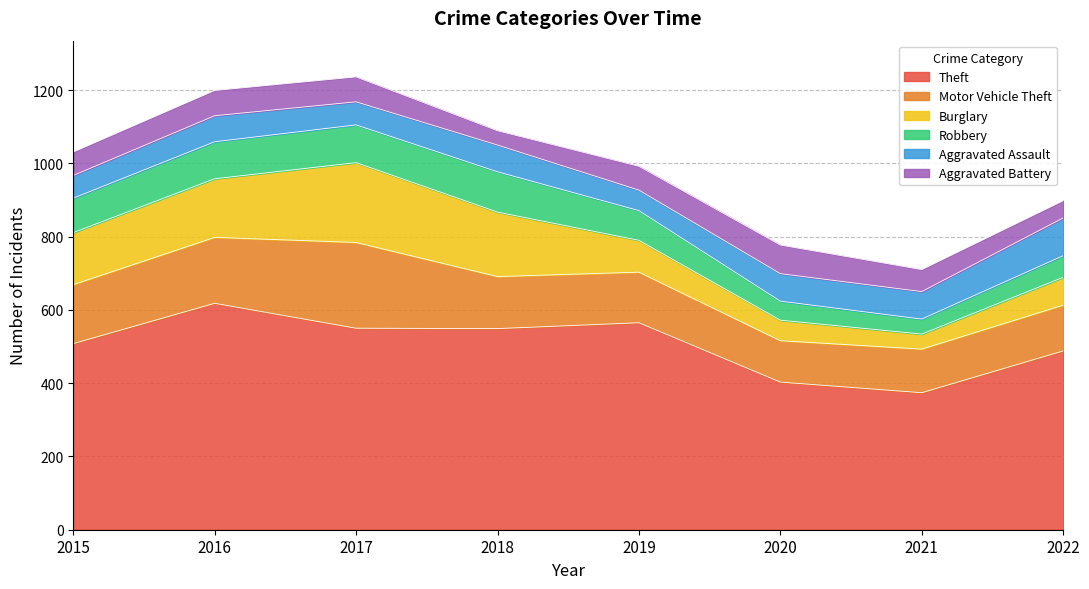

What is the average value of the Motor Vehicle Theft series?

152